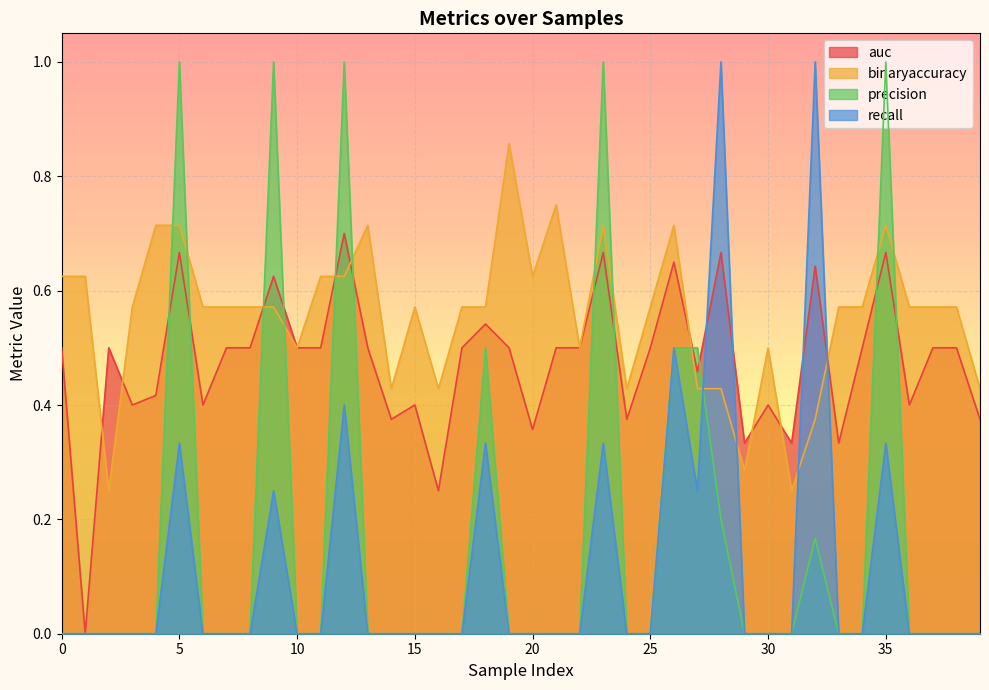

What is the label of the 14th point from the left?

13